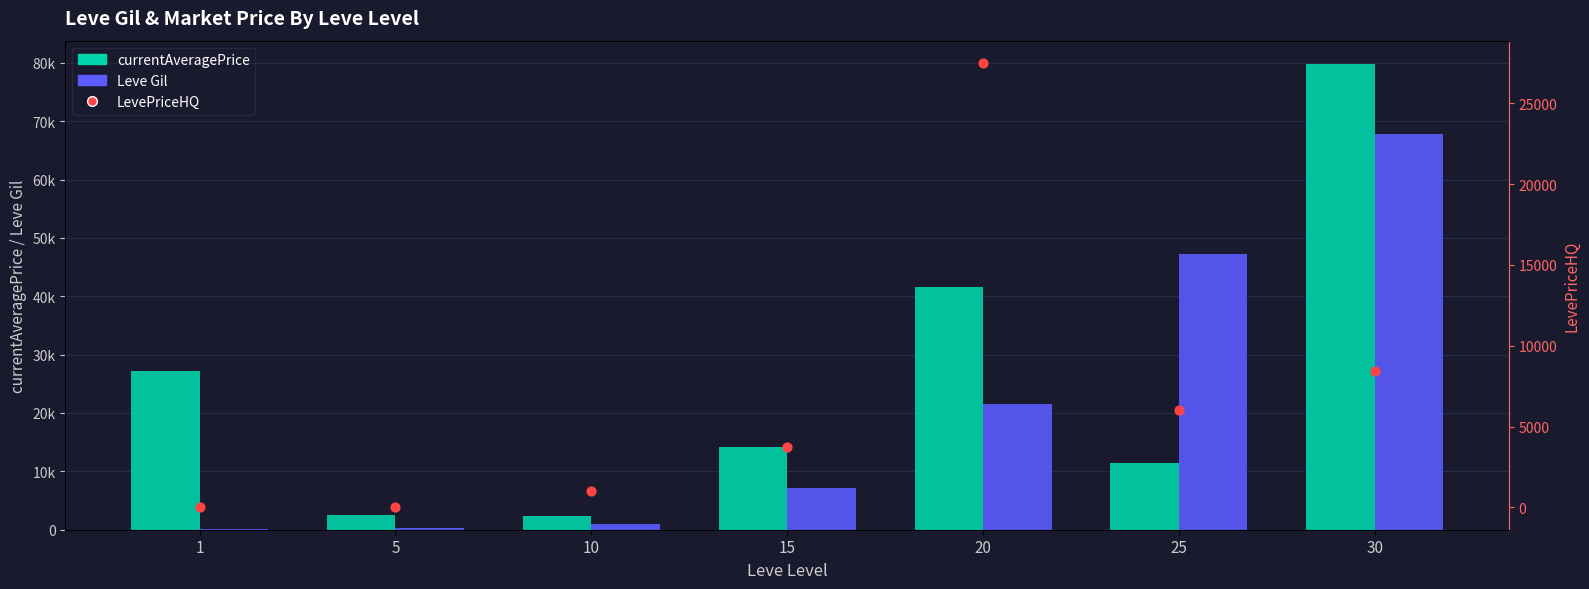

Which series contains the highest Y value?

currentAveragePrice